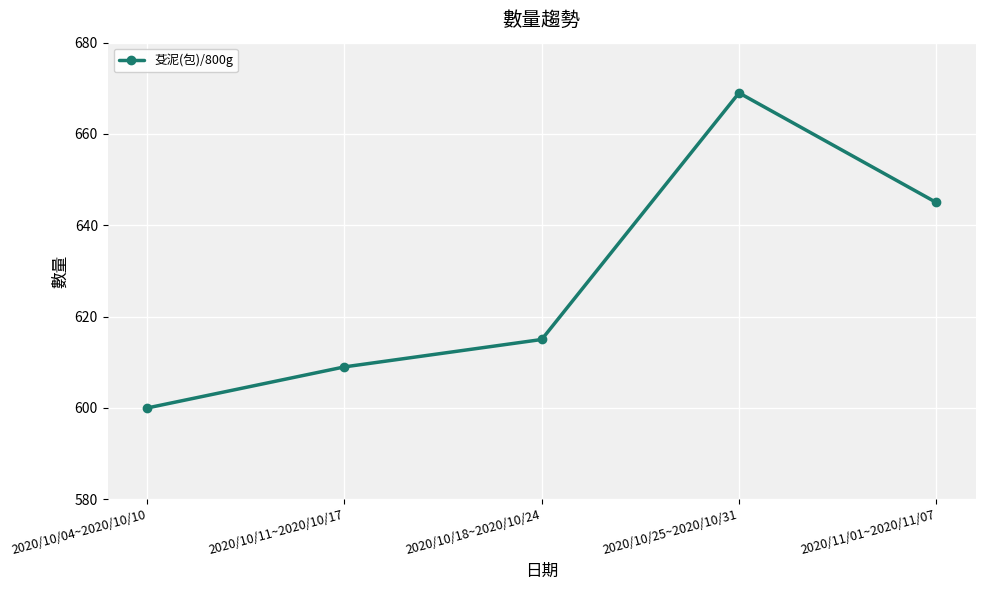

What is the label of the 2nd point from the left?

2020/10/11~2020/10/17